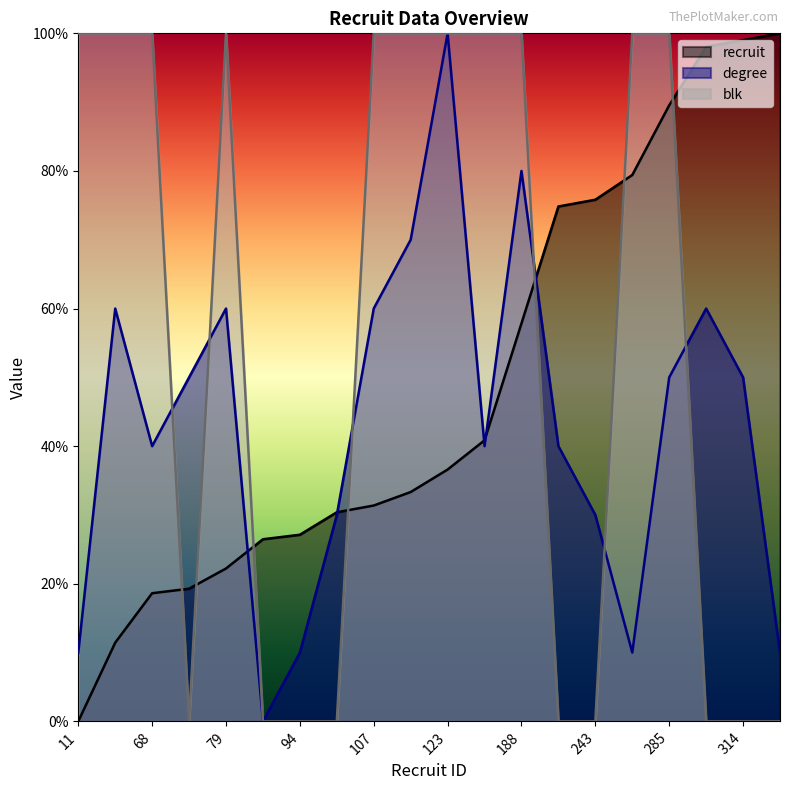

Reading left to right, extract all data points from this chart.

recruit: 11=0.0	46=11.4	68=18.6	70=19.3	79=22.2	92=26.5	94=27.1	104=30.4	107=31.4	113=33.3	123=36.6	136=40.8	188=57.8	240=74.8	243=75.8	254=79.4	285=89.5	311=98.0	314=99.0	317=100.0
degree: 11=10.0	46=60.0	68=40.0	70=50.0	79=60.0	92=0.0	94=10.0	104=30.0	107=60.0	113=70.0	123=100.0	136=40.0	188=80.0	240=40.0	243=30.0	254=10.0	285=50.0	311=60.0	314=50.0	317=10.0
blk: 11=100.0	46=100.0	68=100.0	70=0.0	79=100.0	92=0.0	94=0.0	104=0.0	107=100.0	113=100.0	123=100.0	136=100.0	188=100.0	240=0.0	243=0.0	254=100.0	285=100.0	311=0.0	314=0.0	317=0.0